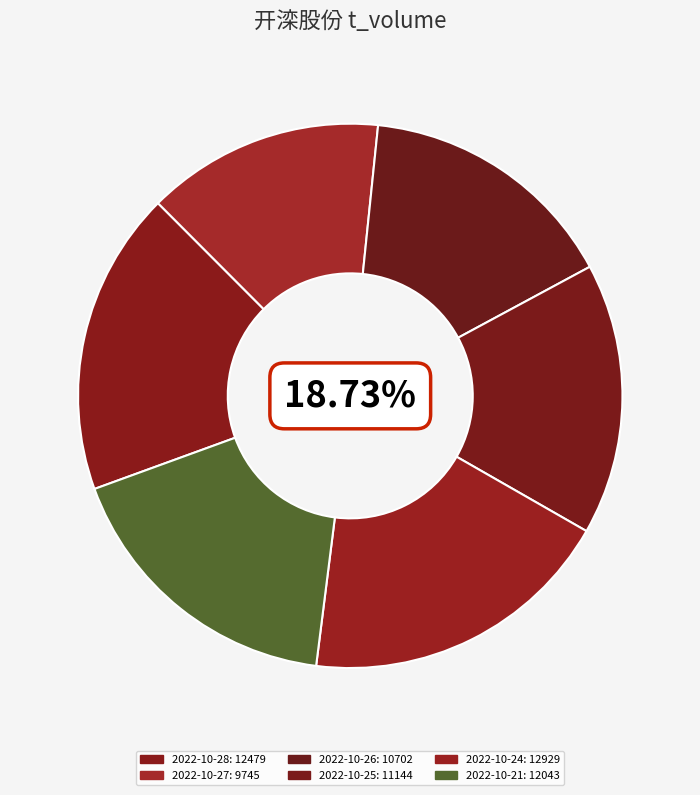

To the nearest percent, what percentage of the pie is 2022-10-27?

14%